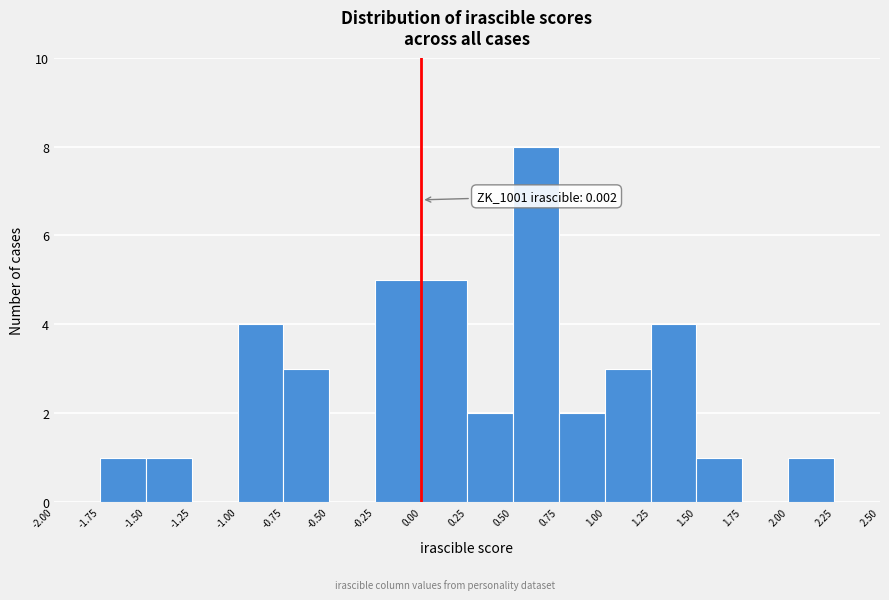

Over which range of the x-axis is the bar tallest?

0.50 to 0.75